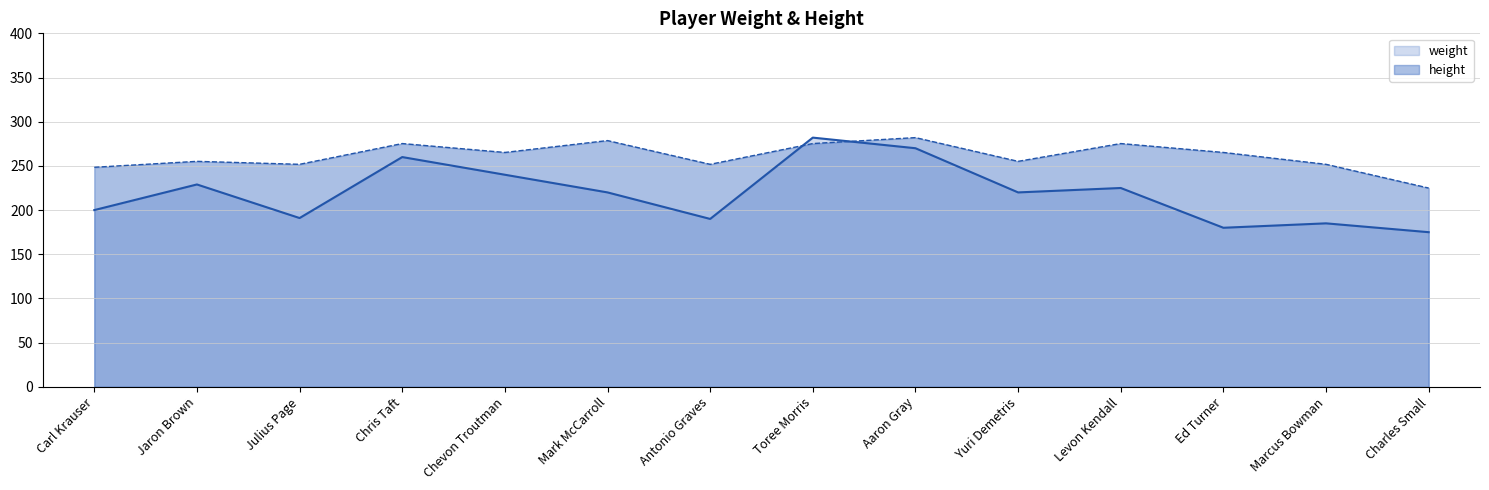

True or false: weight and height cross at least once.

True